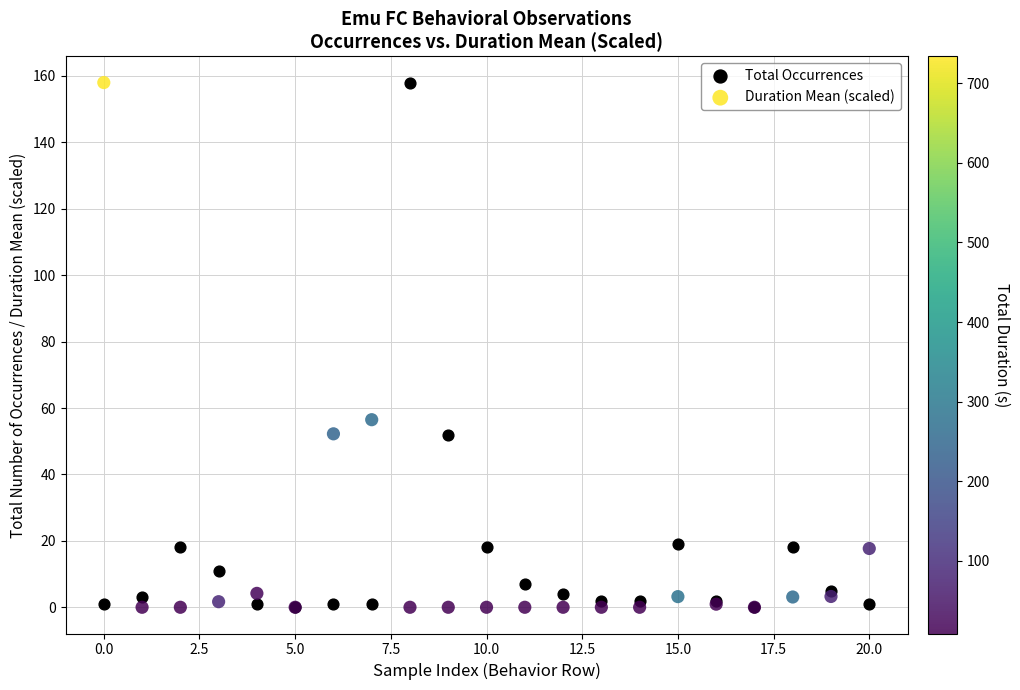

In the Total Occurrences series, what Y value is closest to 79?

52.0